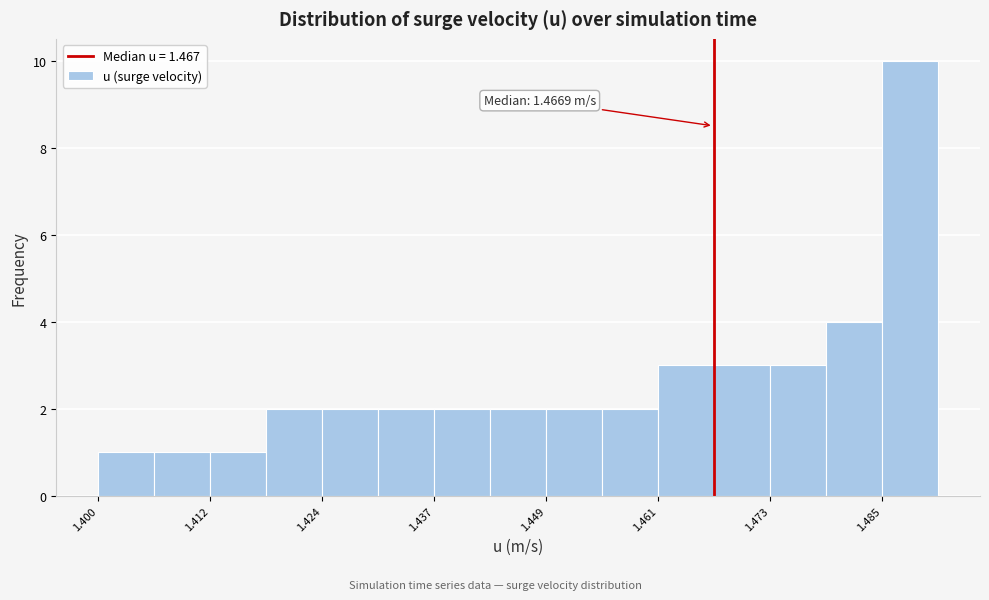

Read against the x-axis, roughly where is the centre of the tallest bar?

1.488